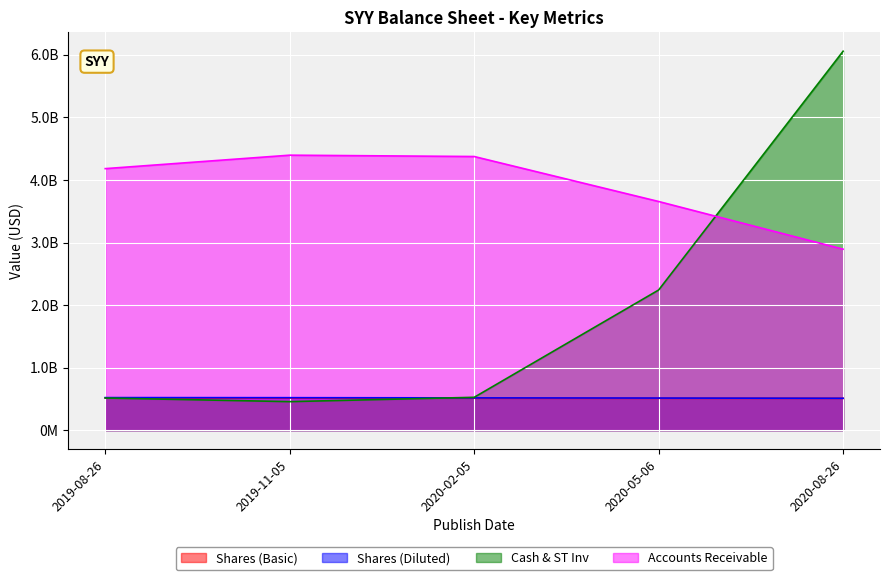

How many times do Cash & ST Inv and Shares (Basic) cross each other?

1